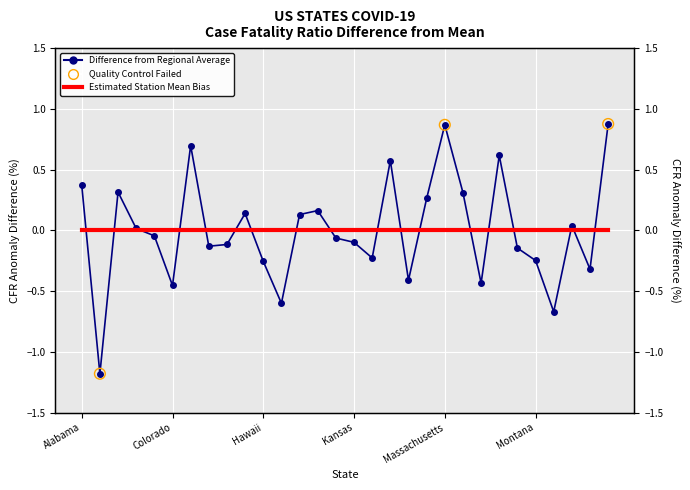

Between Mississippi and New Jersey, which is larger?

New Jersey